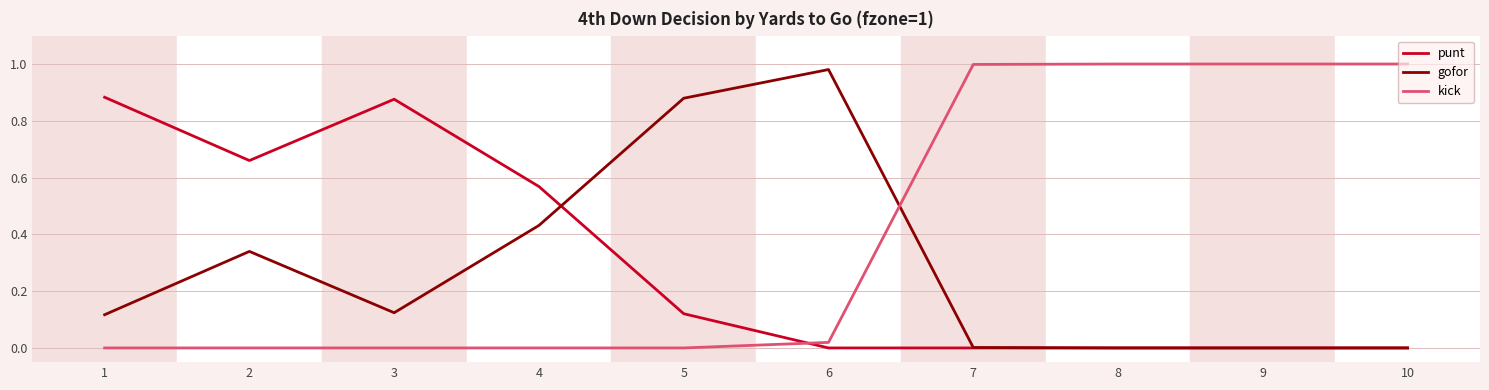

True or false: gofor has a value of 0.0 at 10.

True